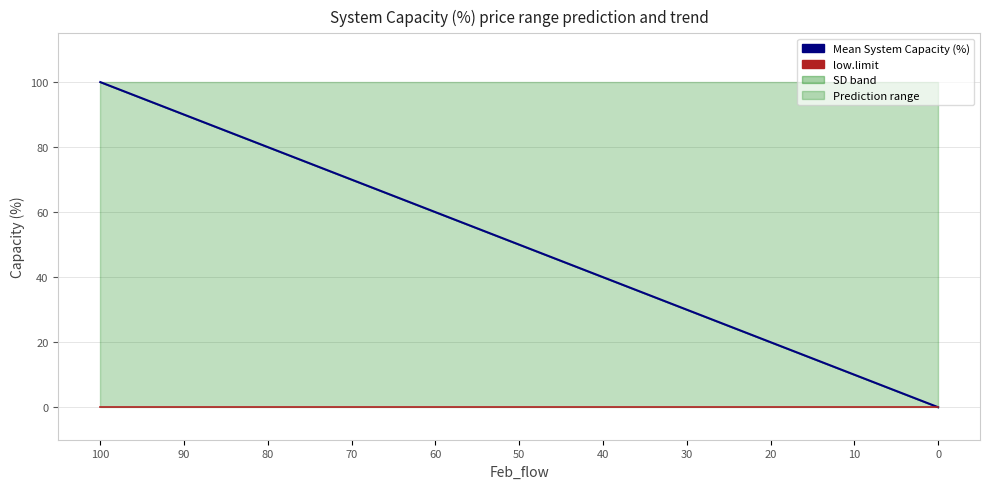

Is the value of Mean System Capacity (%) at 70 greater than the value of low.limit at 70?

Yes